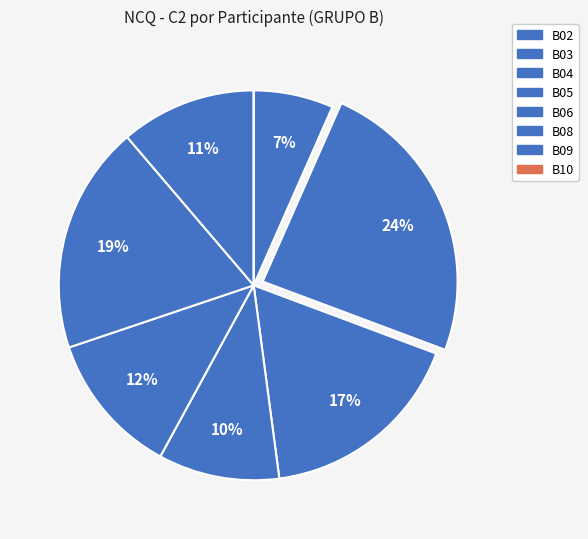

To the nearest percent, what is the average slice percentage?

12%